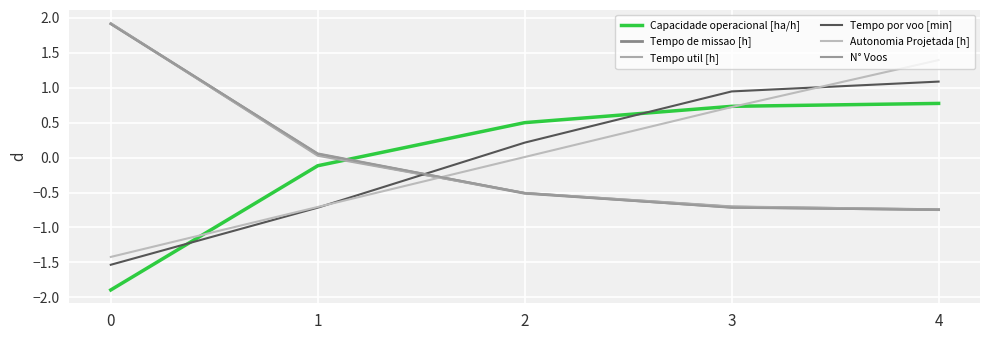

True or false: Tempo util [h] has a value of -1.3 at 4.

False